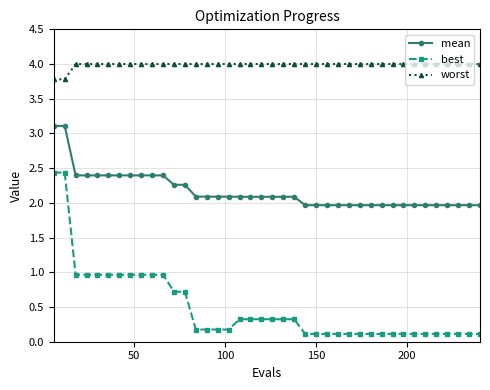

At how many categories does at least one series exceed 1?

40